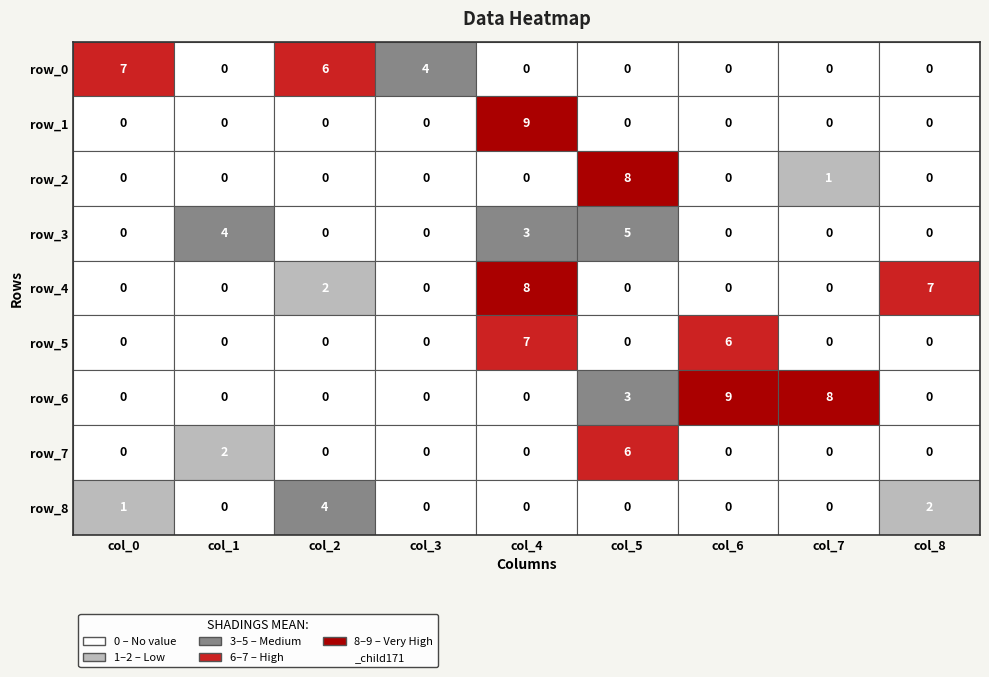

At 2, list the series in order from smallest to largest.

row_1, row_2, row_3, row_5, row_6, row_7, row_4, row_8, row_0